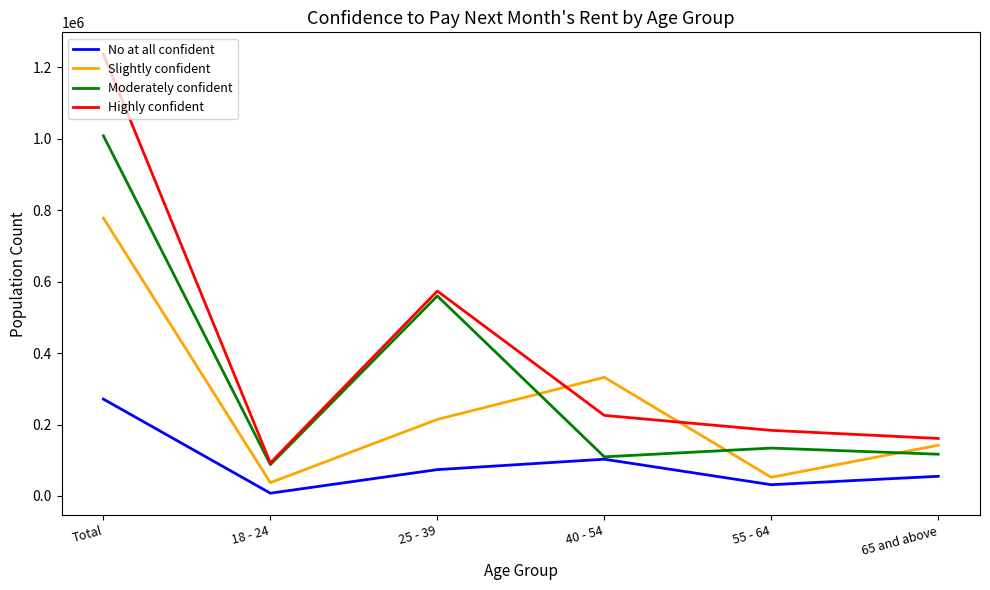

The Moderately confident series shows 109574 at 40 - 54. True or false?

True